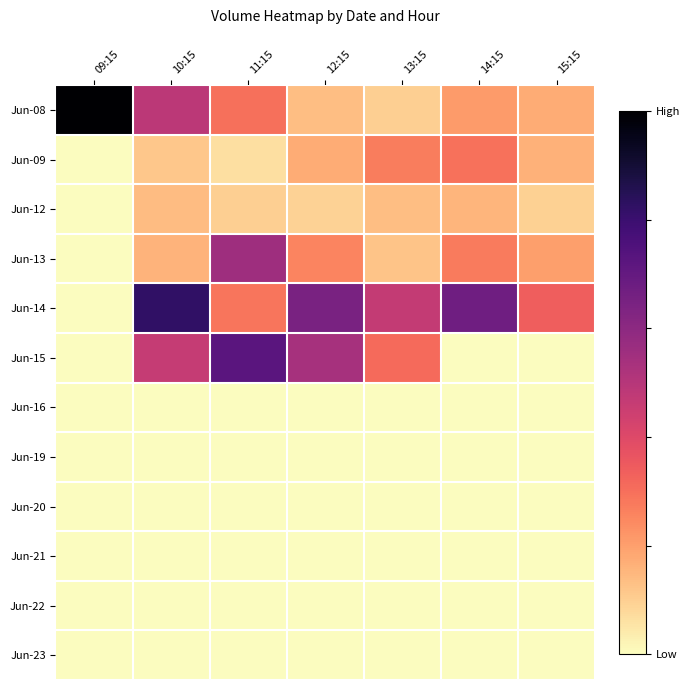

Reading left to right, what are all the values shown in this chart?

Jun-08: 09:15=1.0	10:15=0.5	11:15=0.3	12:15=0.1	13:15=0.1	14:15=0.2	15:15=0.2
Jun-09: 09:15=0.0	10:15=0.1	11:15=0.1	12:15=0.2	13:15=0.3	14:15=0.3	15:15=0.2
Jun-12: 09:15=0.0	10:15=0.1	11:15=0.1	12:15=0.1	13:15=0.1	14:15=0.2	15:15=0.1
Jun-13: 09:15=0.0	10:15=0.2	11:15=0.6	12:15=0.3	13:15=0.1	14:15=0.3	15:15=0.2
Jun-14: 09:15=0.0	10:15=0.8	11:15=0.3	12:15=0.6	13:15=0.5	14:15=0.7	15:15=0.3
Jun-15: 09:15=0.0	10:15=0.5	11:15=0.7	12:15=0.5	13:15=0.3	14:15=0.0	15:15=0.0
Jun-16: 09:15=0.0	10:15=0.0	11:15=0.0	12:15=0.0	13:15=0.0	14:15=0.0	15:15=0.0
Jun-19: 09:15=0.0	10:15=0.0	11:15=0.0	12:15=0.0	13:15=0.0	14:15=0.0	15:15=0.0
Jun-20: 09:15=0.0	10:15=0.0	11:15=0.0	12:15=0.0	13:15=0.0	14:15=0.0	15:15=0.0
Jun-21: 09:15=0.0	10:15=0.0	11:15=0.0	12:15=0.0	13:15=0.0	14:15=0.0	15:15=0.0
Jun-22: 09:15=0.0	10:15=0.0	11:15=0.0	12:15=0.0	13:15=0.0	14:15=0.0	15:15=0.0
Jun-23: 09:15=0.0	10:15=0.0	11:15=0.0	12:15=0.0	13:15=0.0	14:15=0.0	15:15=0.0